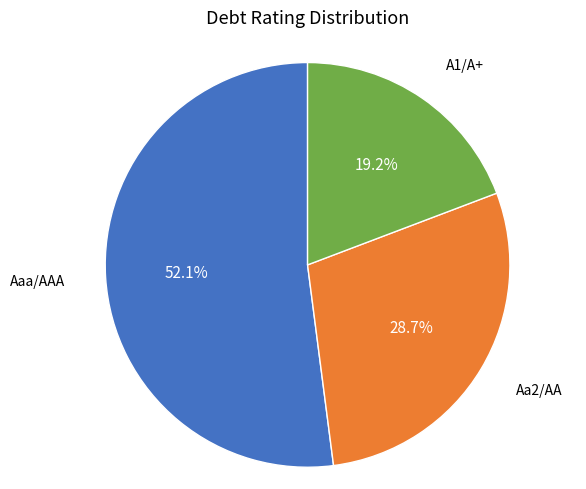

Which slice is the largest?

Aaa/AAA